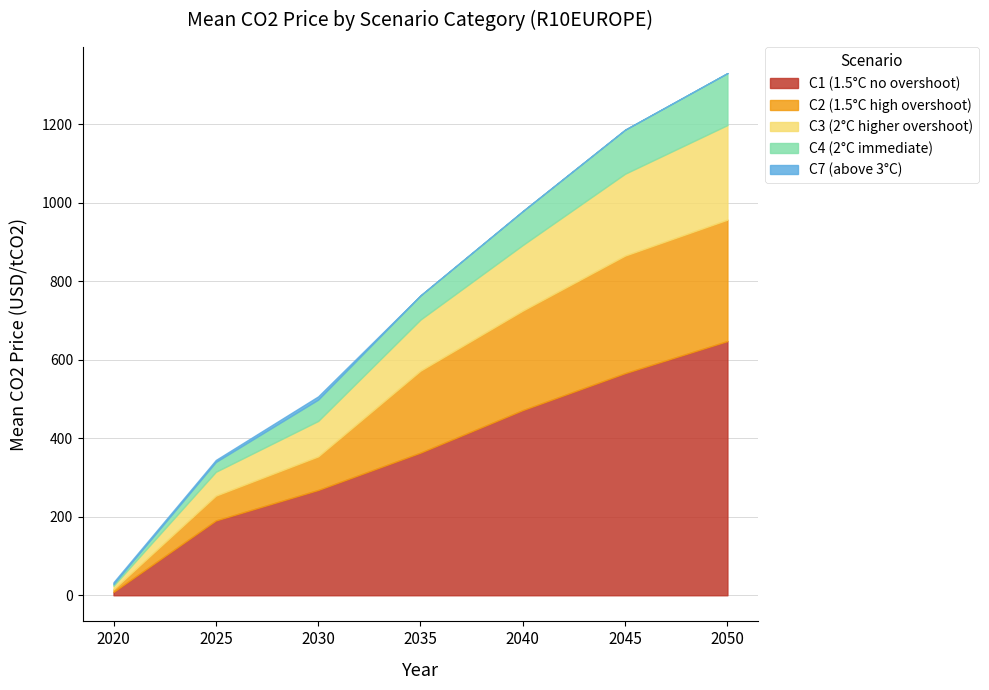

At how many categories does at least one series exceed 360?

4